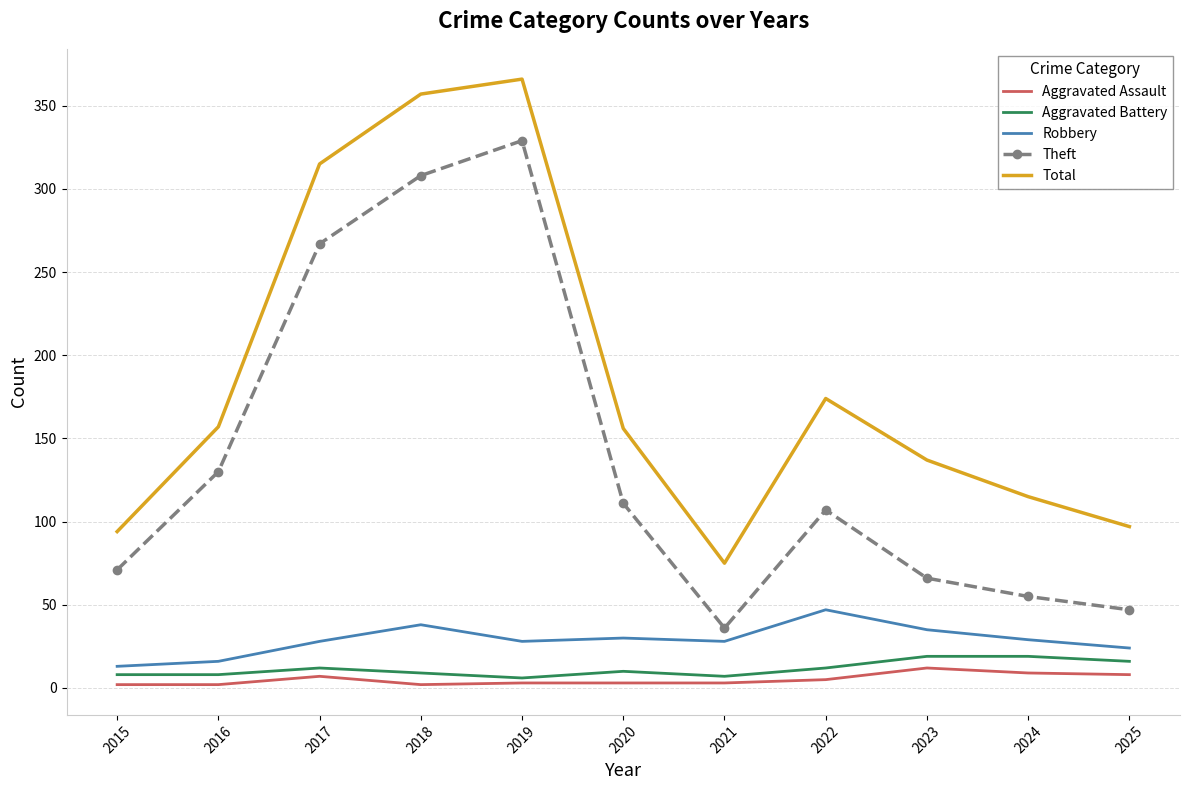

True or false: Total has a value of 268 at 2022.

False